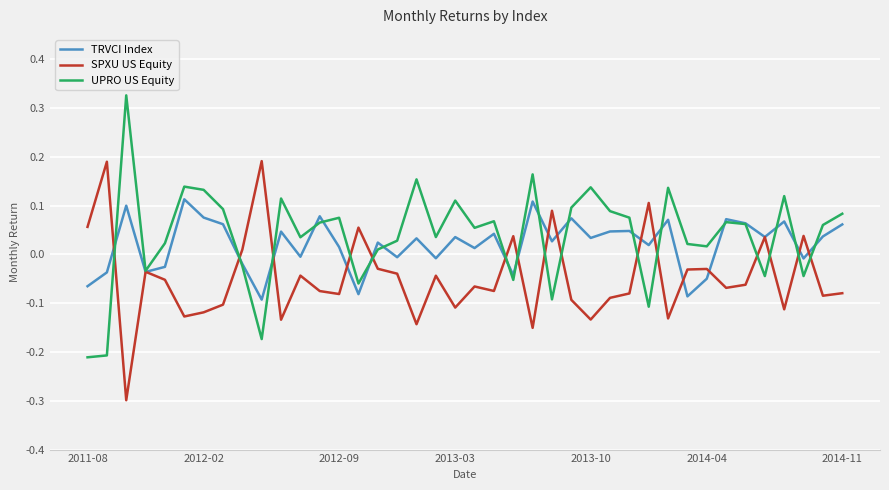

How many negative values does the SPXU US Equity series have?

30